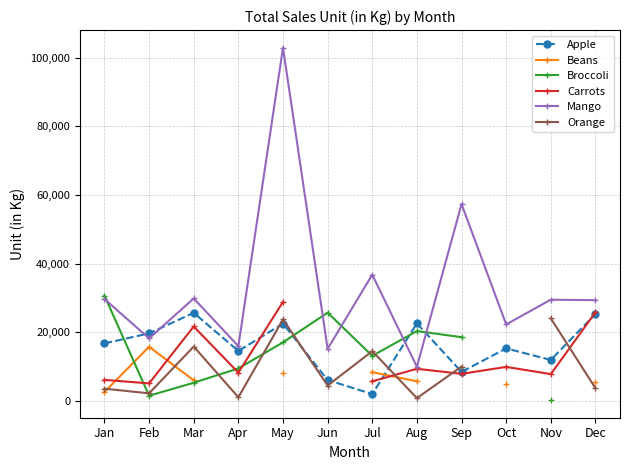

True or false: Mango has more than 2 interior local peaks.

True